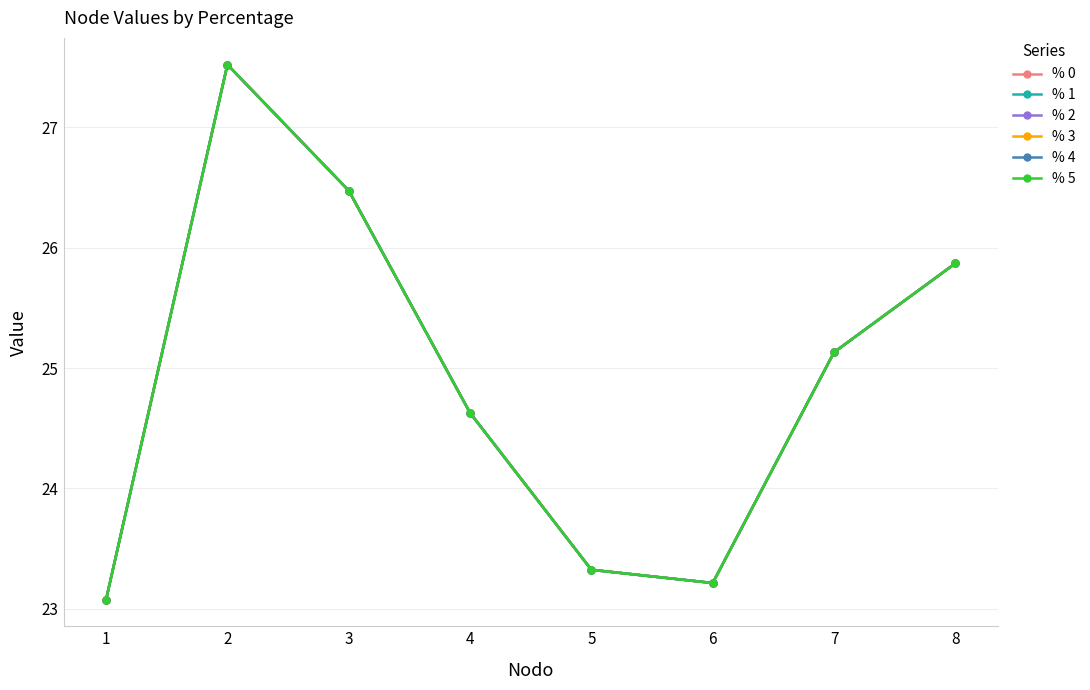

Reading right to left, extract all data points from this chart.

% 0: 25.9	25.1	23.2	23.3	24.6	26.5	27.5	23.1
% 1: 25.9	25.1	23.2	23.3	24.6	26.5	27.5	23.1
% 2: 25.9	25.1	23.2	23.3	24.6	26.5	27.5	23.1
% 3: 25.9	25.1	23.2	23.3	24.6	26.5	27.5	23.1
% 4: 25.9	25.1	23.2	23.3	24.6	26.5	27.5	23.1
% 5: 25.9	25.1	23.2	23.3	24.6	26.5	27.5	23.1